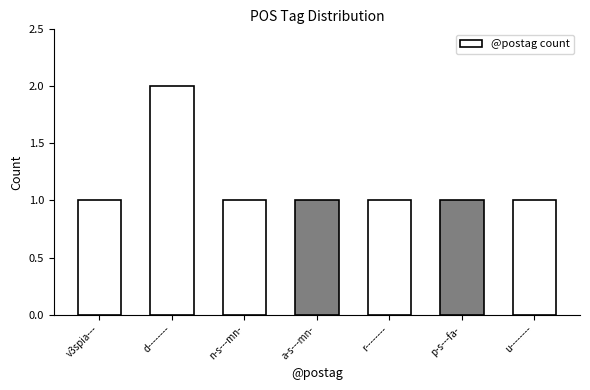

What is the difference between the maximum and minimum values?

1